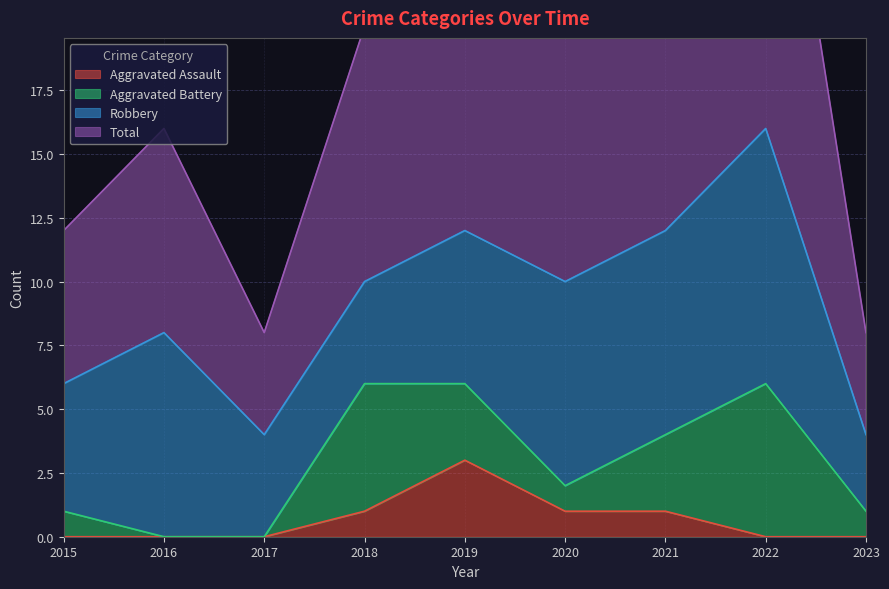

What is the difference between the second highest and second lowest values in the Total series?

17